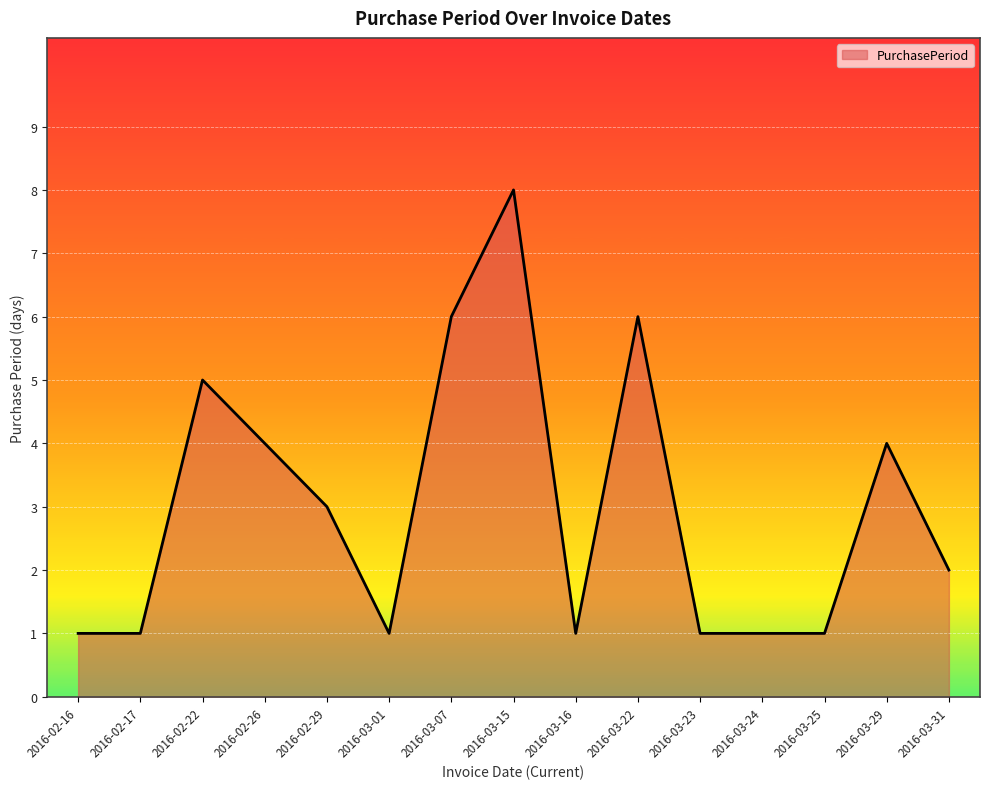

At which category does the chart reach its peak across all series?

2016-03-15